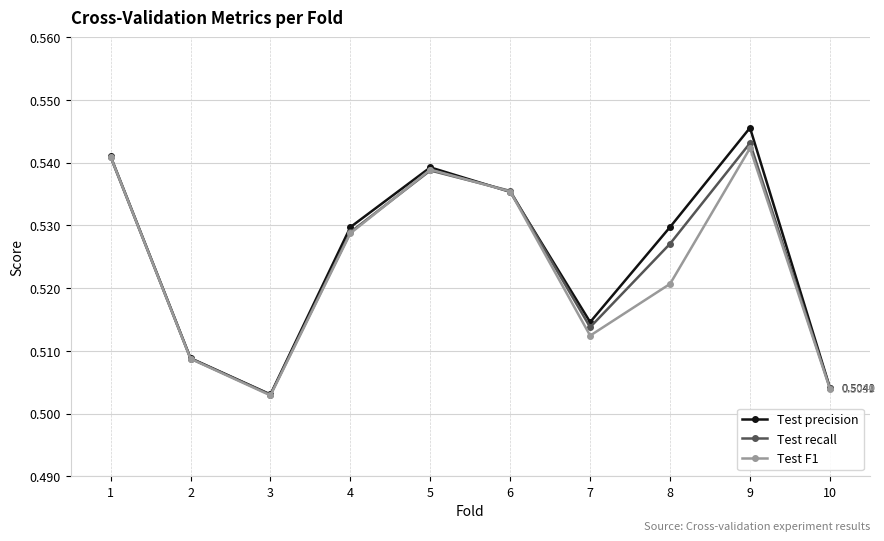

True or false: Test recall has more than 2 interior local peaks.

False